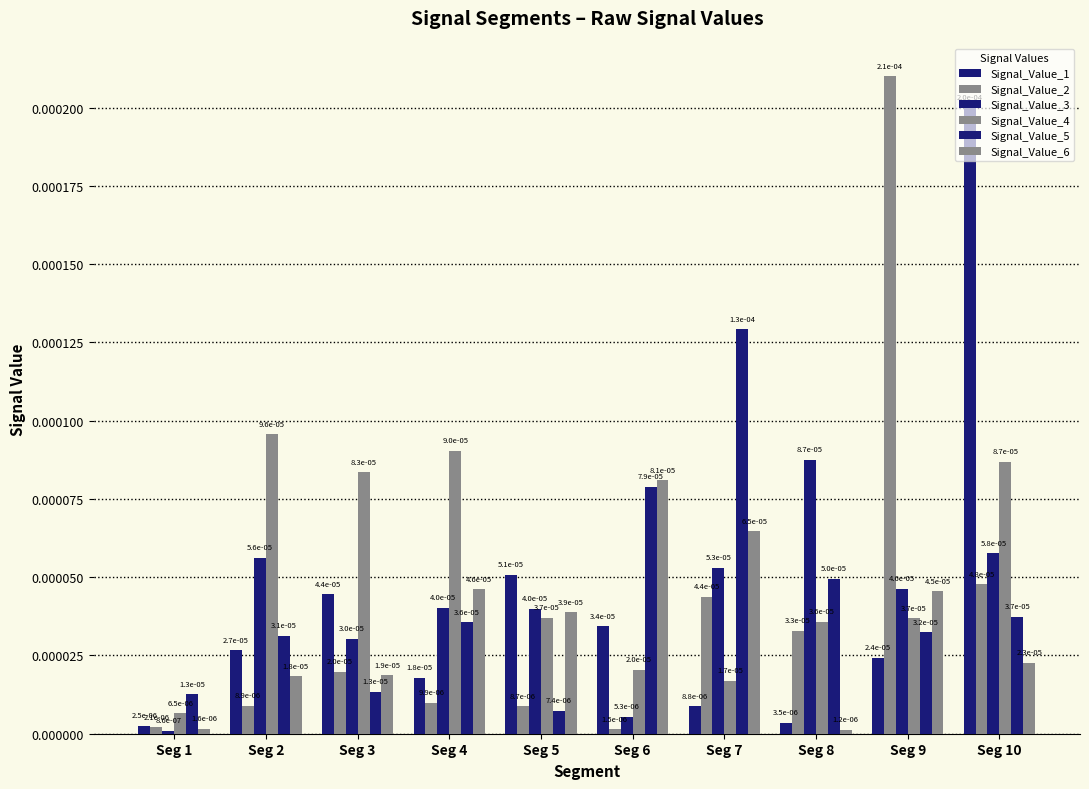

How many distinct data groups are displayed?

6